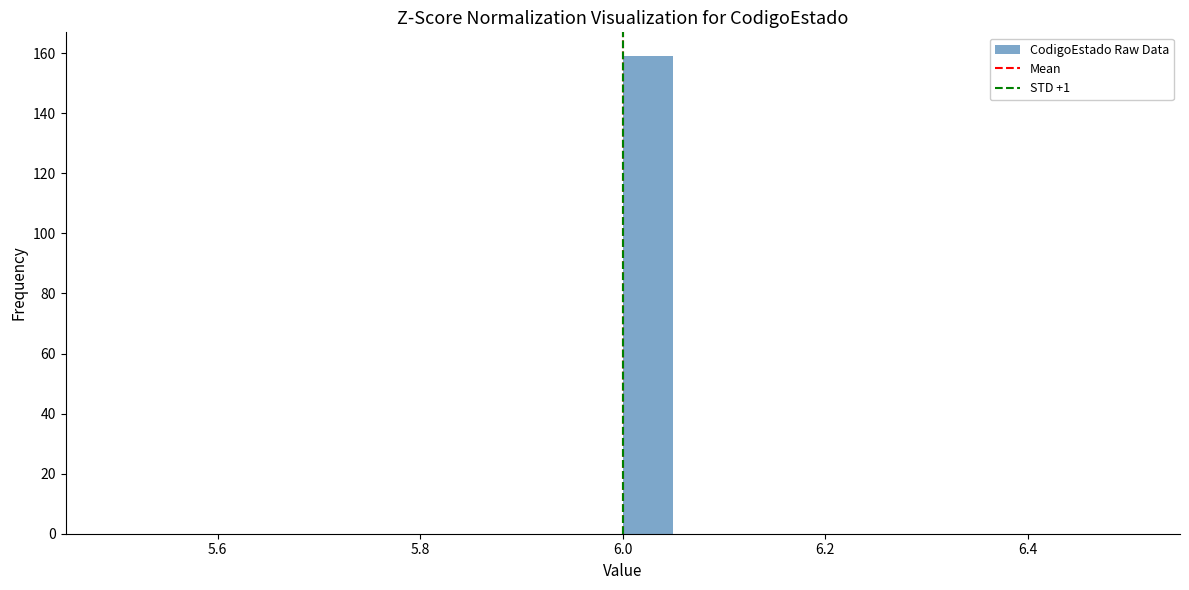

Read against the x-axis, roughly where is the centre of the tallest bar?

6.02